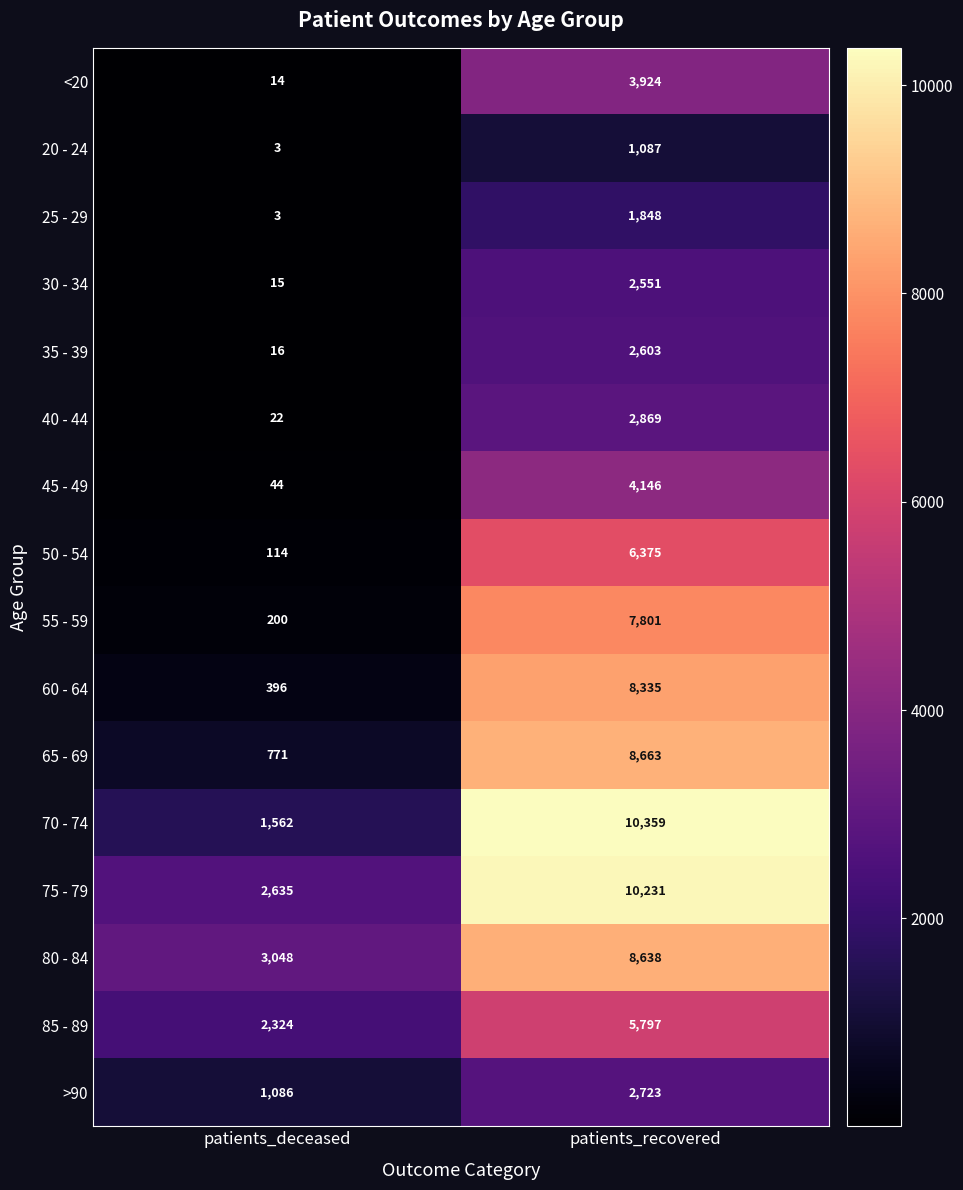

True or false: 20 - 24 has a value of 2 at patients_deceased.

False